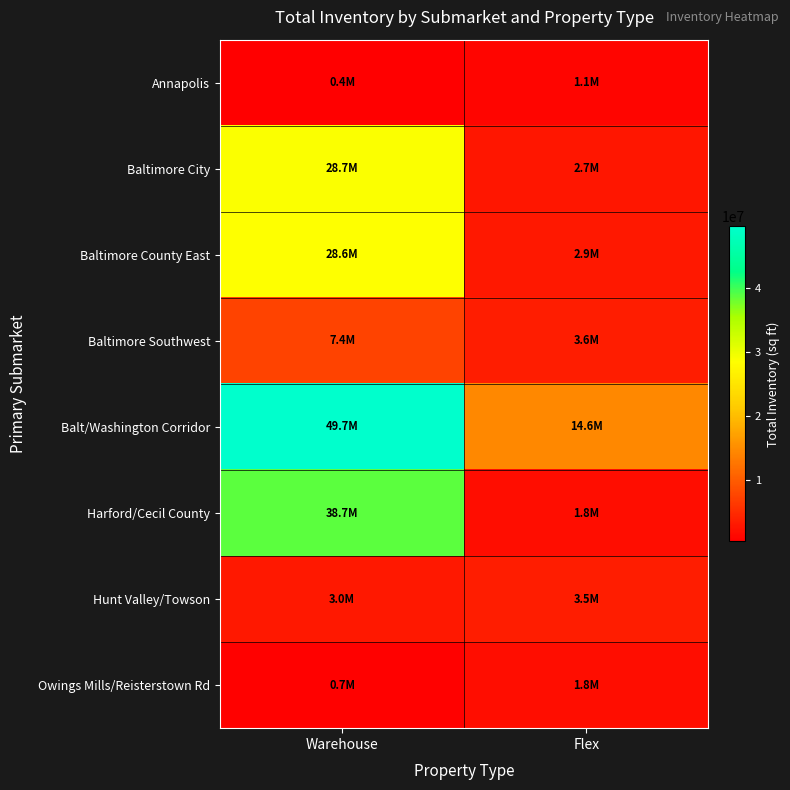

Between Warehouse and Flex, which series saw the biggest shift?

Harford/Cecil County